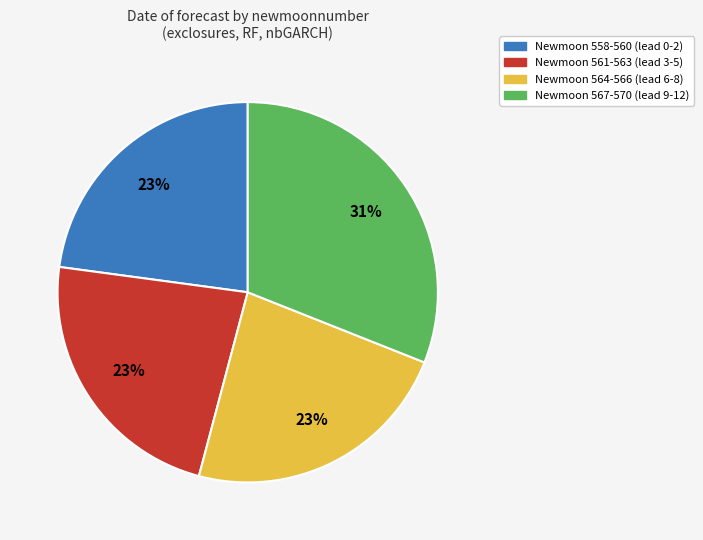

To the nearest percent, what is the average slice percentage?

25%